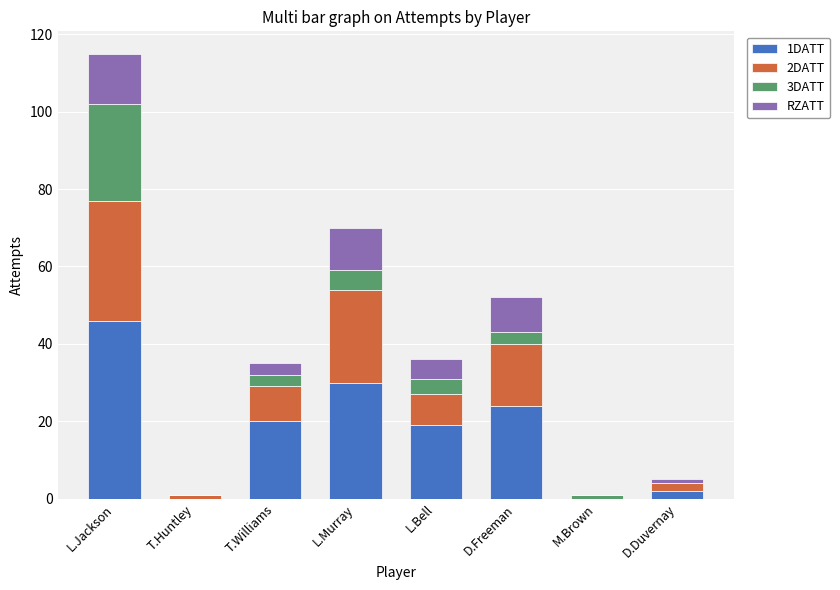

At which label does 1DATT reach its peak?

L.Jackson